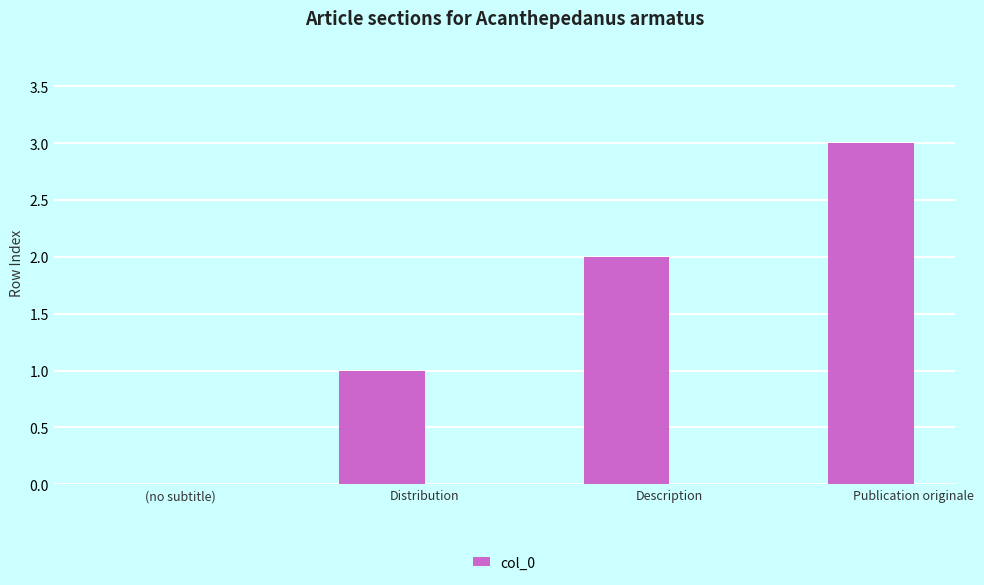

Count the values in the range 1 to 3.

3